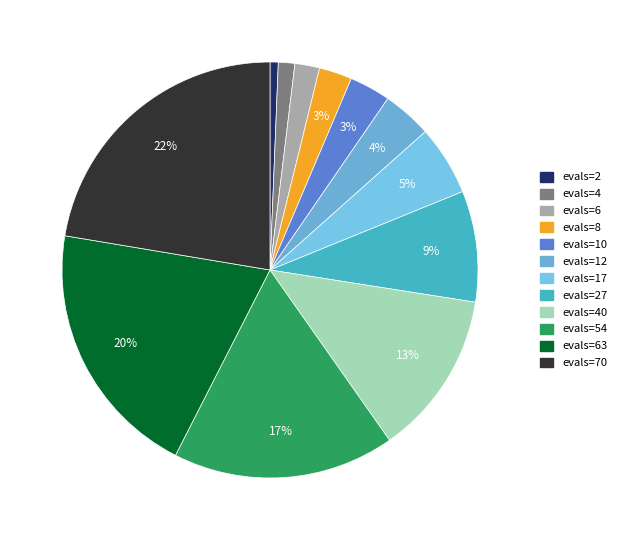

How many segments does this pie chart have?

12